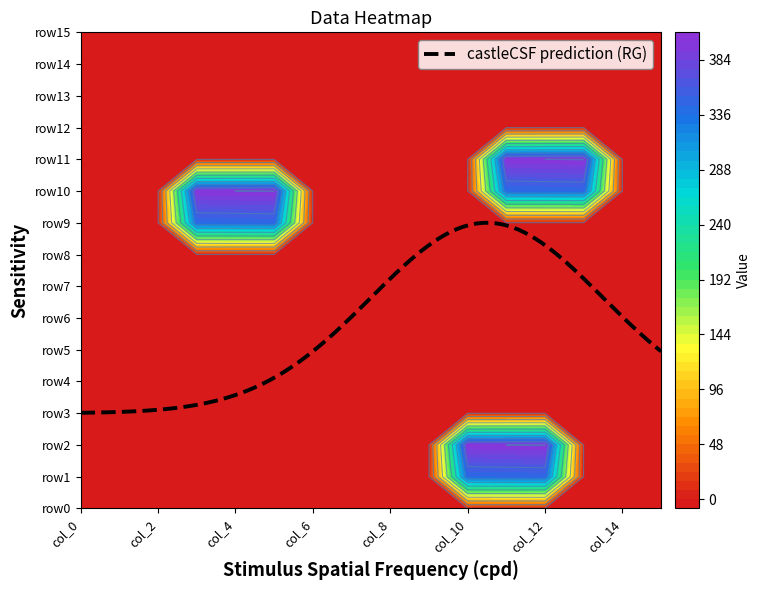

What is the total value across all series at col_4?

729